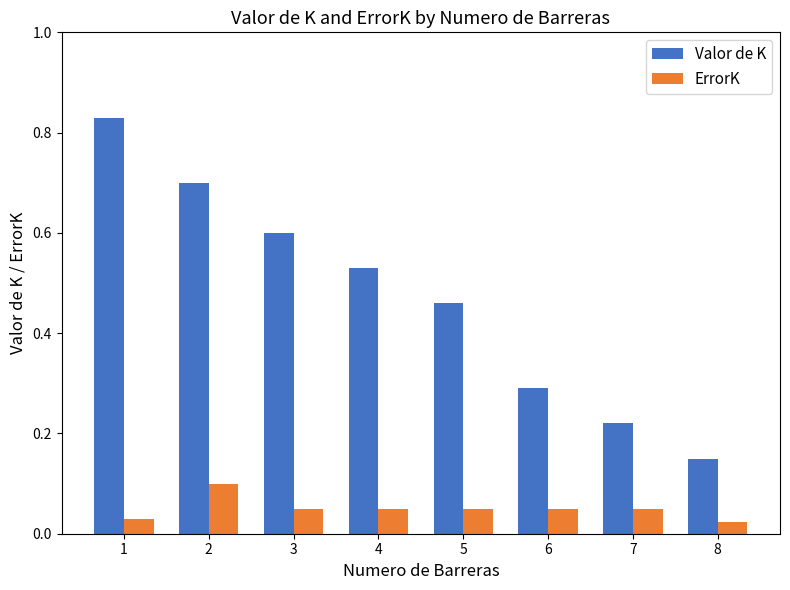

At which label does Valor de K reach its minimum?

8